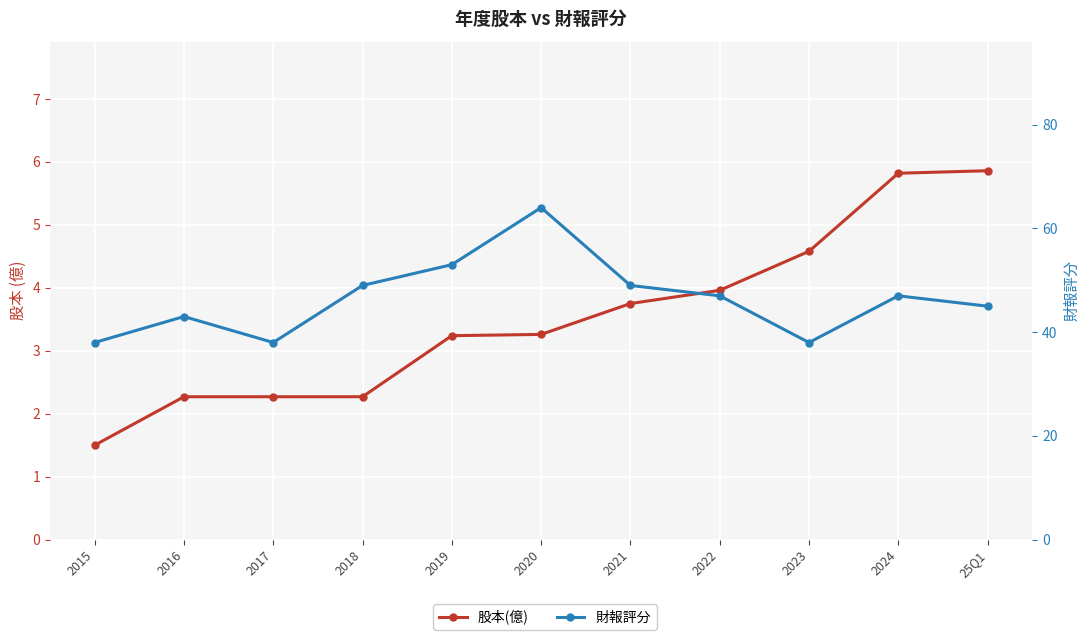

What is the label of the 6th point from the right?

2020